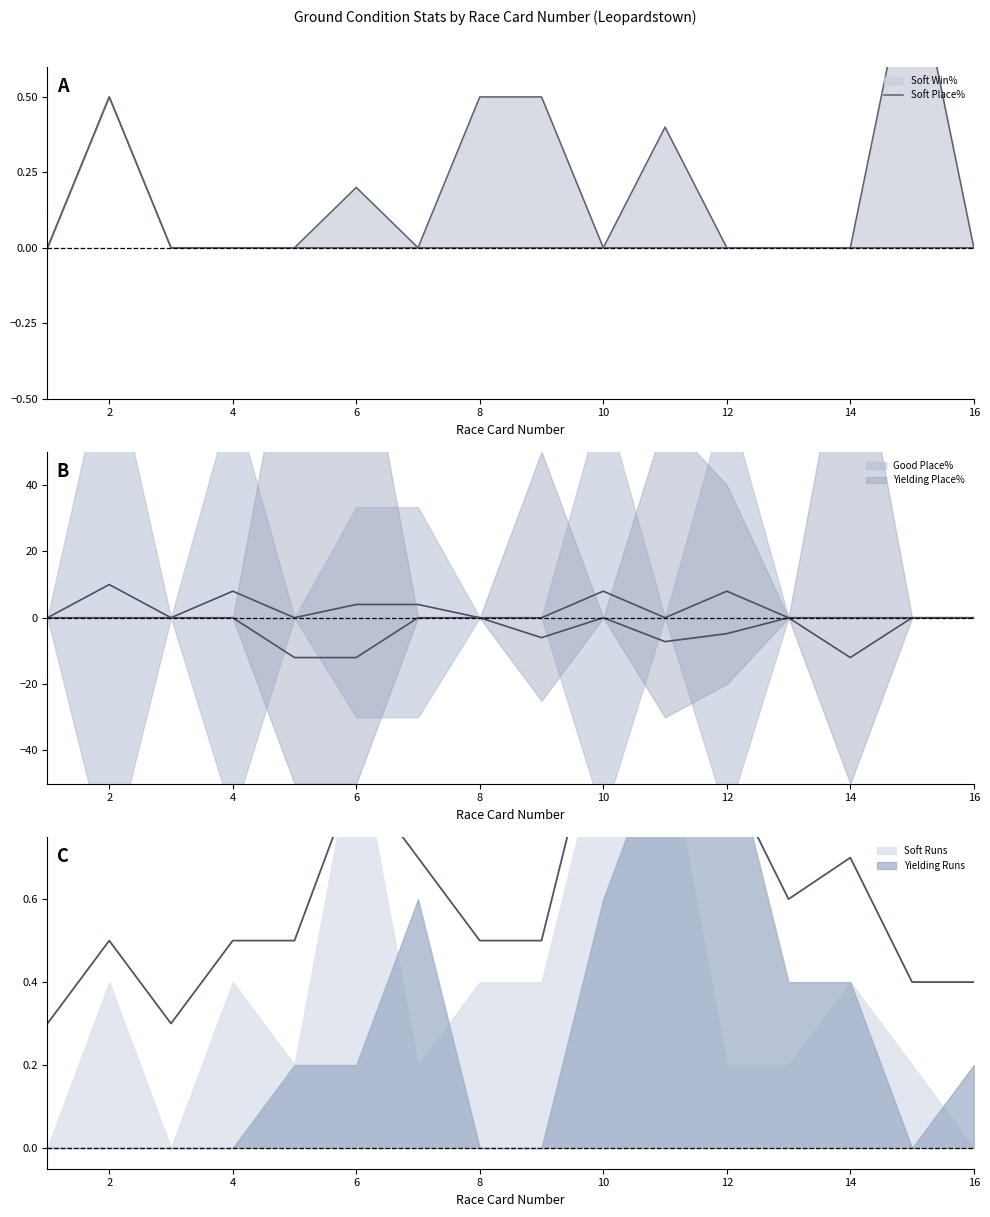

Count the values in the range 0 to 1.

16